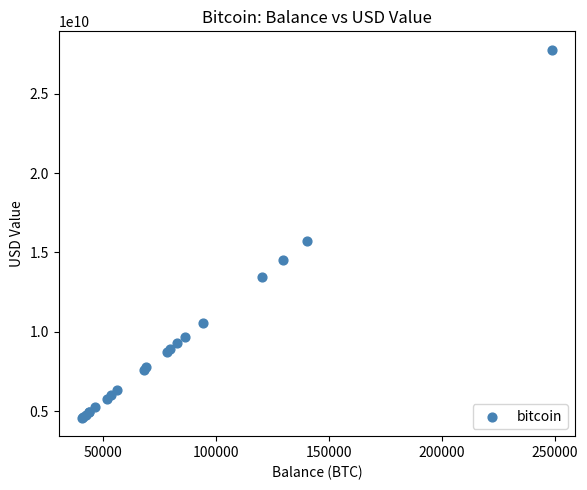

What Y value in the scatter plot is closest to 16181104846?

15709939630.5